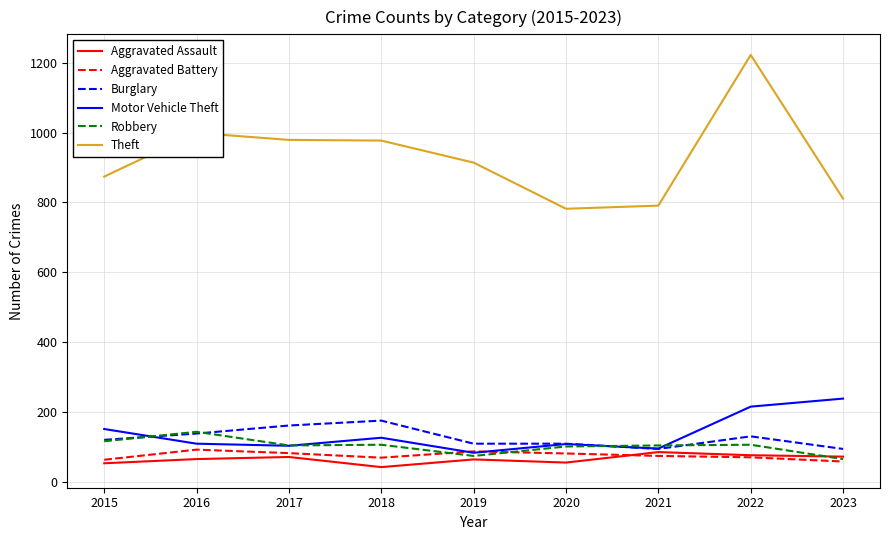

What is the difference between the maximum and minimum values in the Robbery series?

78